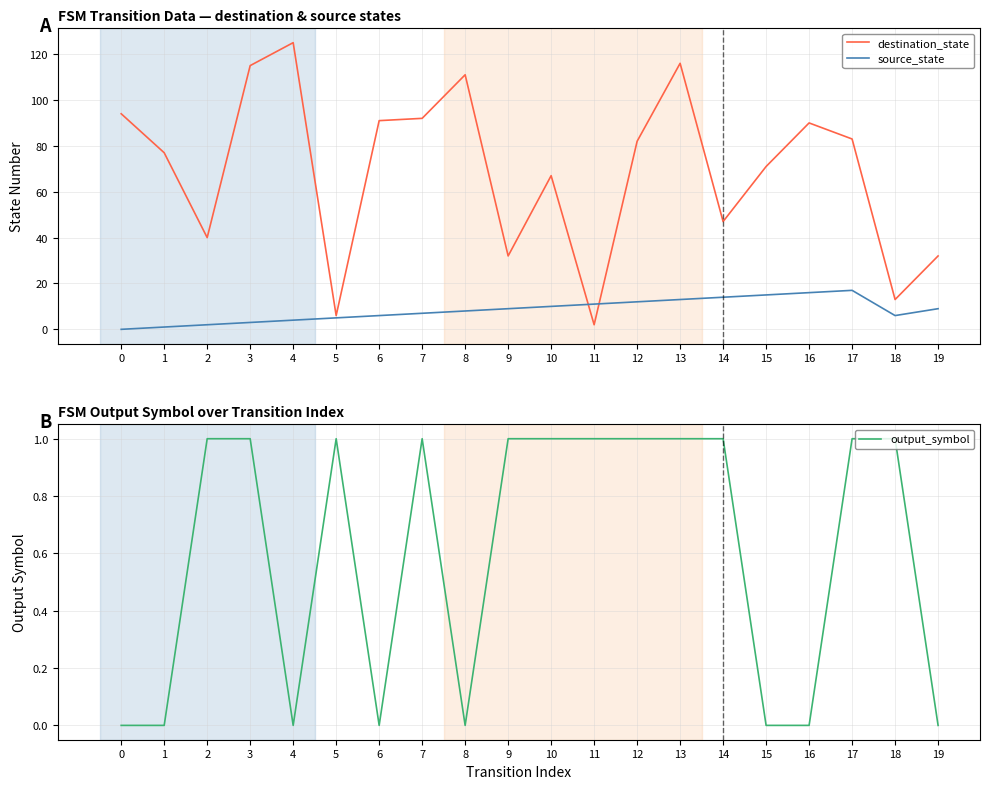

What is the sum of the source_state values at 18 and 3?

9